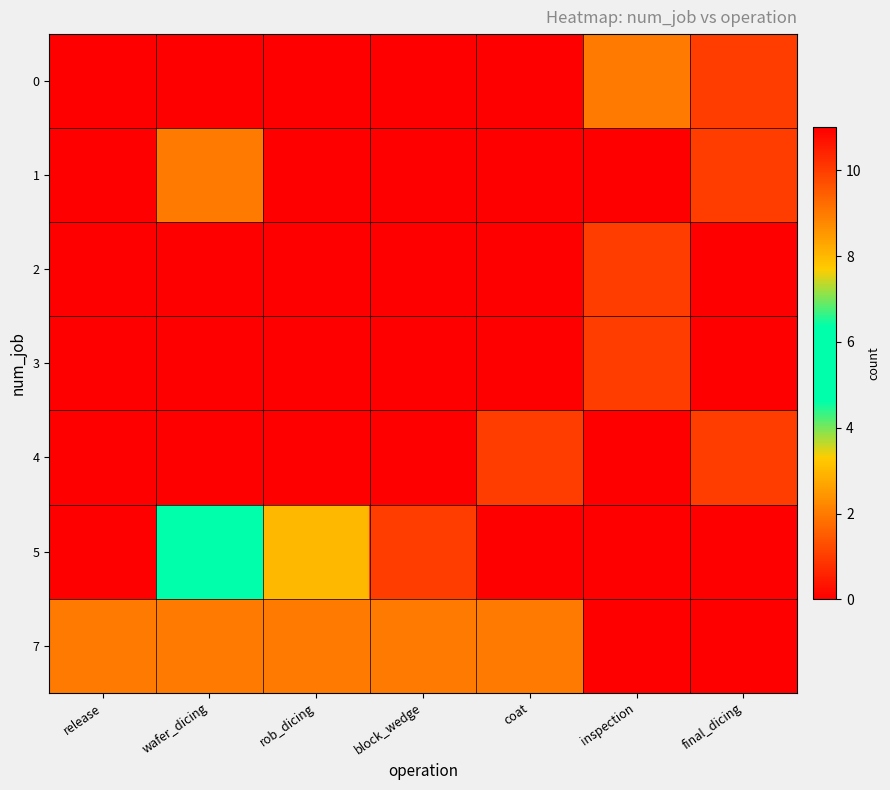

What is the maximum value shown in the chart?

11